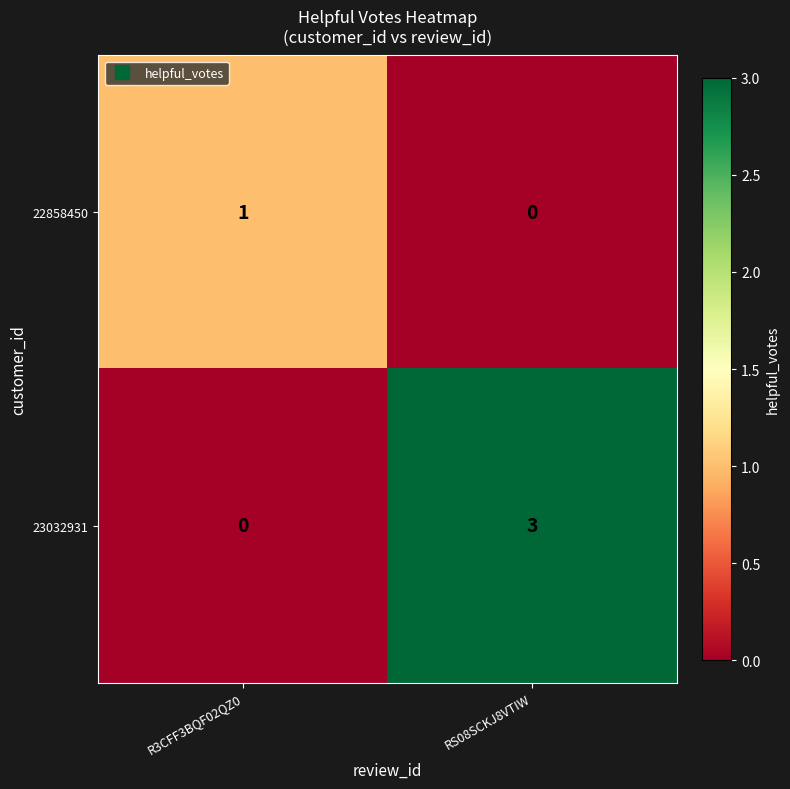

What is the spread (max minus min) of values at R3CFF3BQF02QZ0?

1